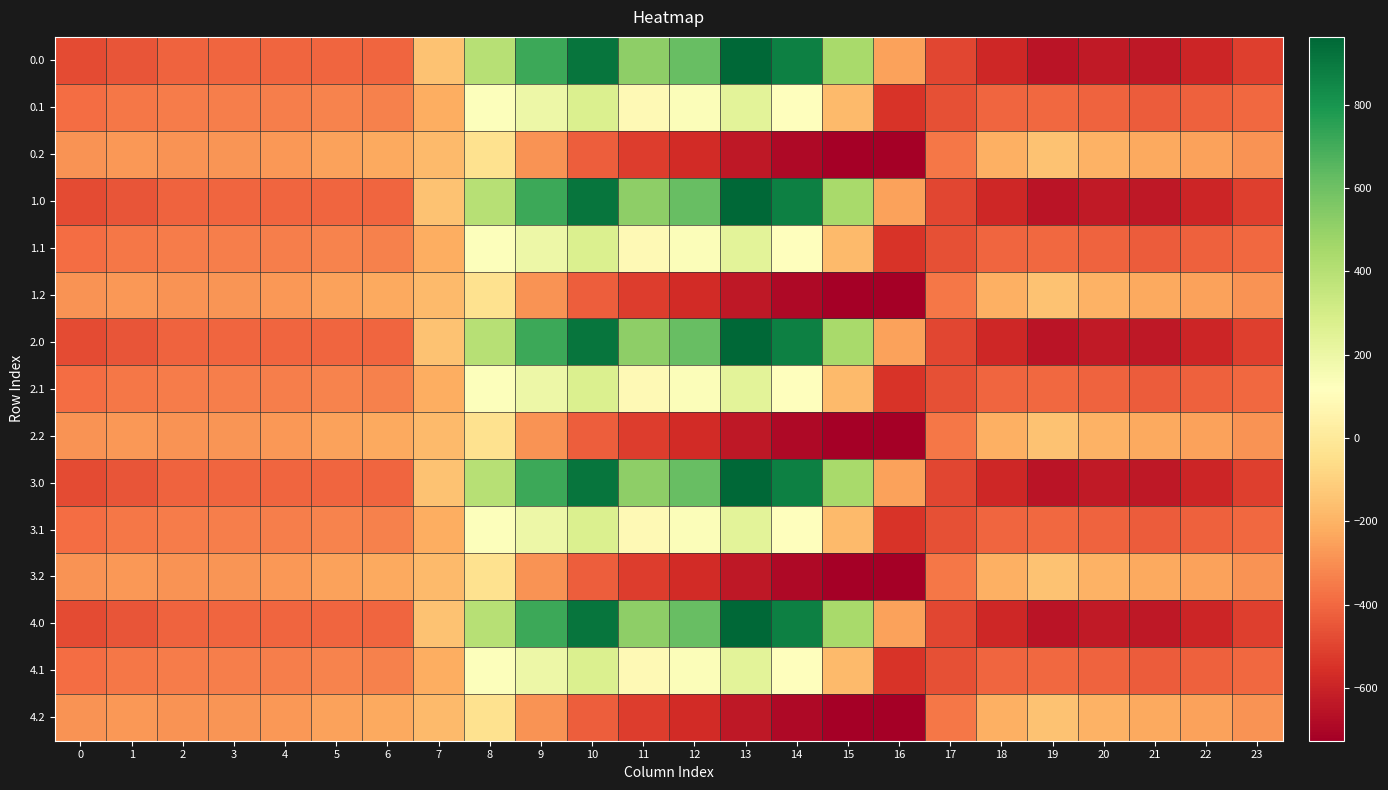

Rank the series at 9 from highest to lowest value.

0.0, 1.0, 2.0, 3.0, 4.0, 0.1, 1.1, 2.1, 3.1, 4.1, 0.2, 1.2, 2.2, 3.2, 4.2